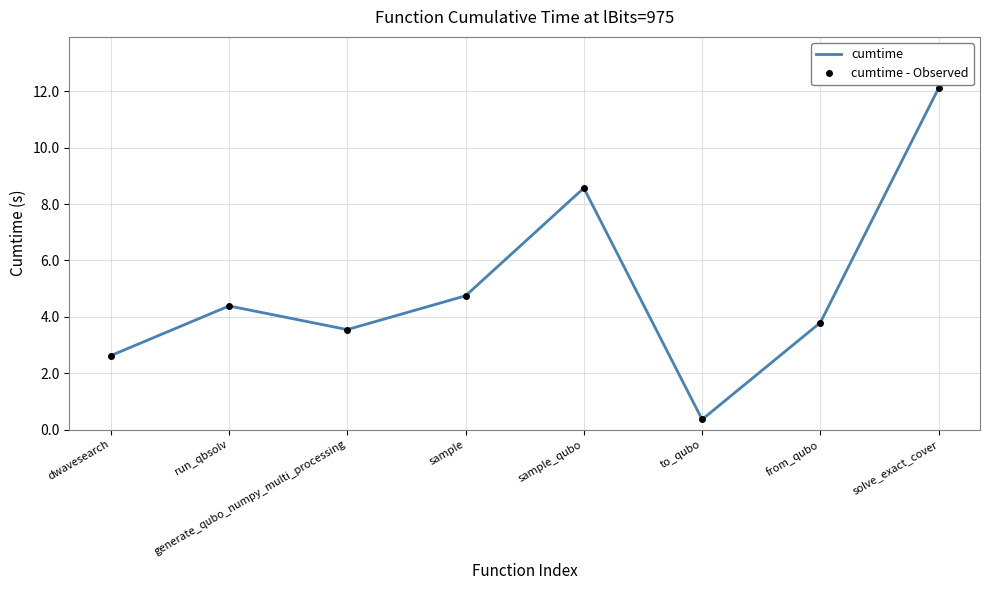

Reading left to right, list all the values displayed in this chart.

cumtime: 2.6	4.4	3.5	4.7	8.6	0.4	3.8	12.1
cumtime - Observed: 2.6	4.4	3.5	4.7	8.6	0.4	3.8	12.1